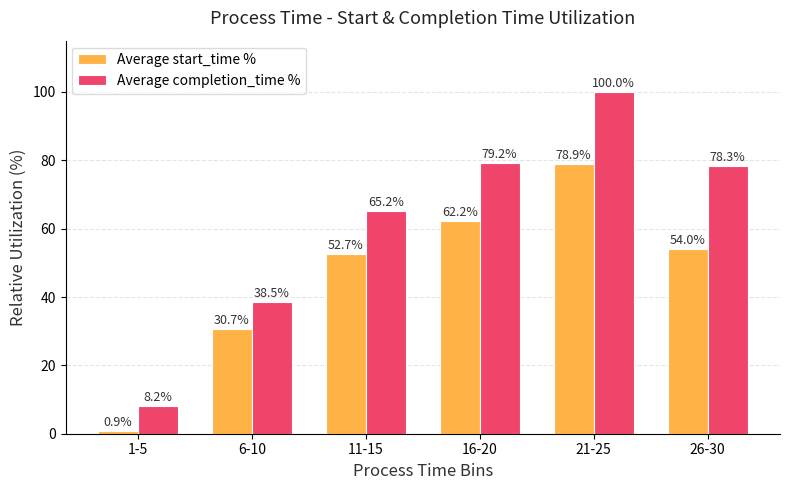

Which category has the lowest value in the Average start_time % series?

1-5